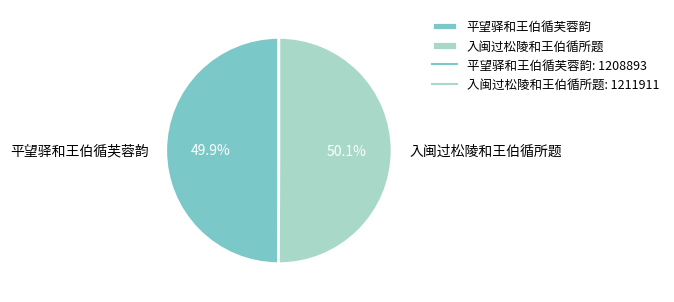

What percentage do 入闽过松陵和王伯循所题 and 平望驿和王伯循芙蓉韵 together represent?

100.0%